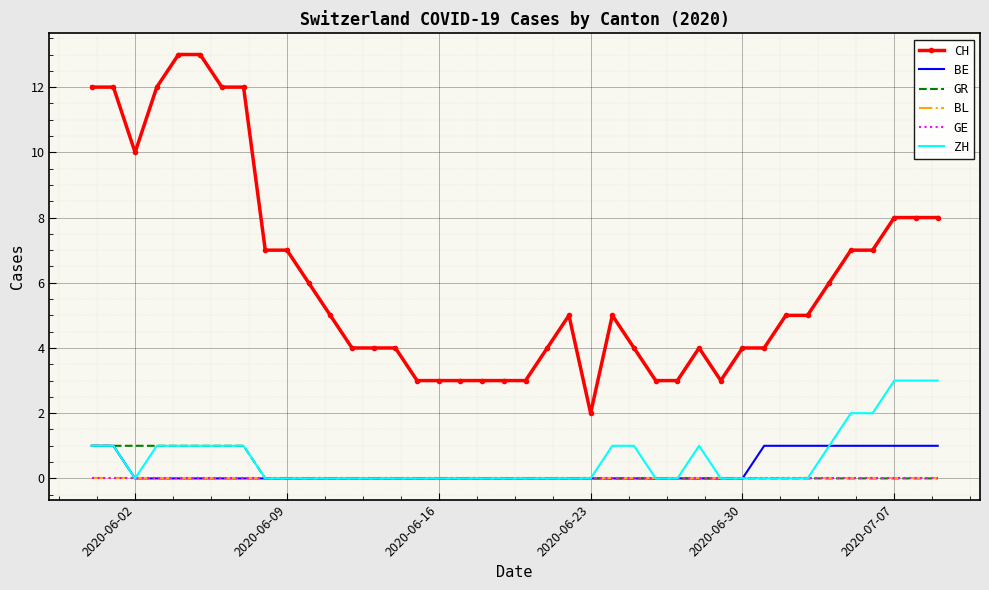

What is the greatest value displayed?

13